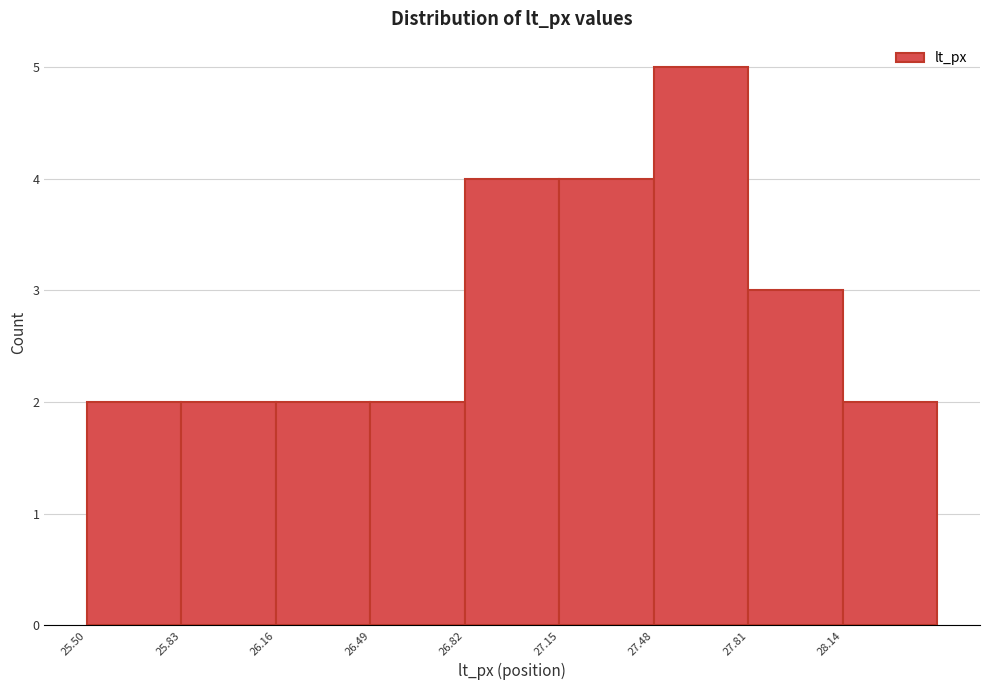

Over which range of the x-axis is the bar tallest?

27.48 to 27.81